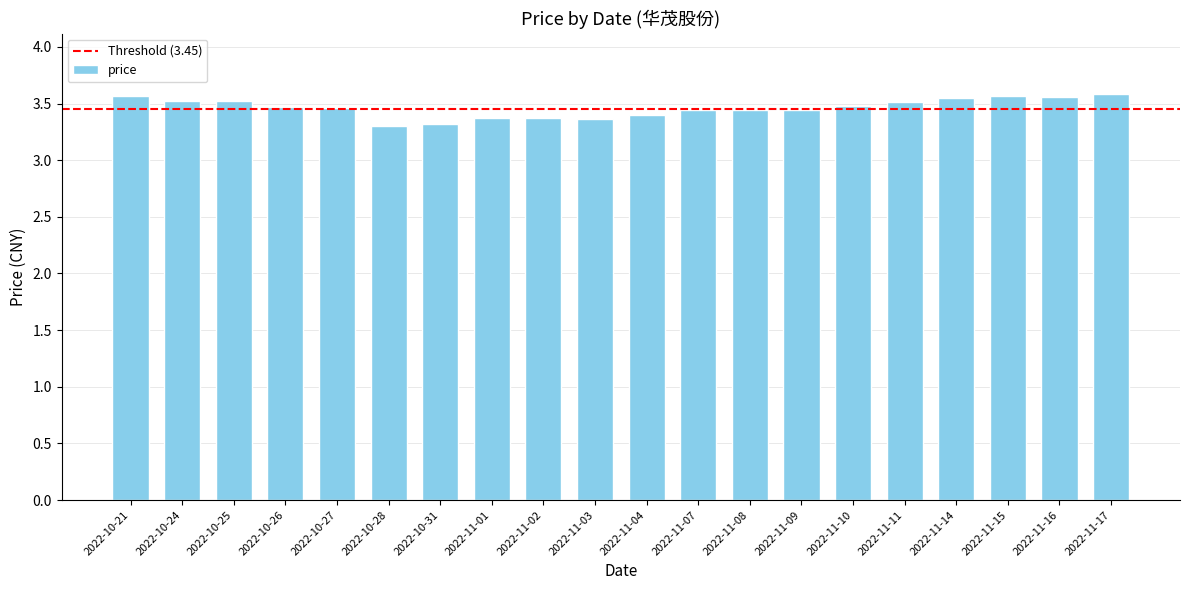

What position from the right is 2022-10-28?

15